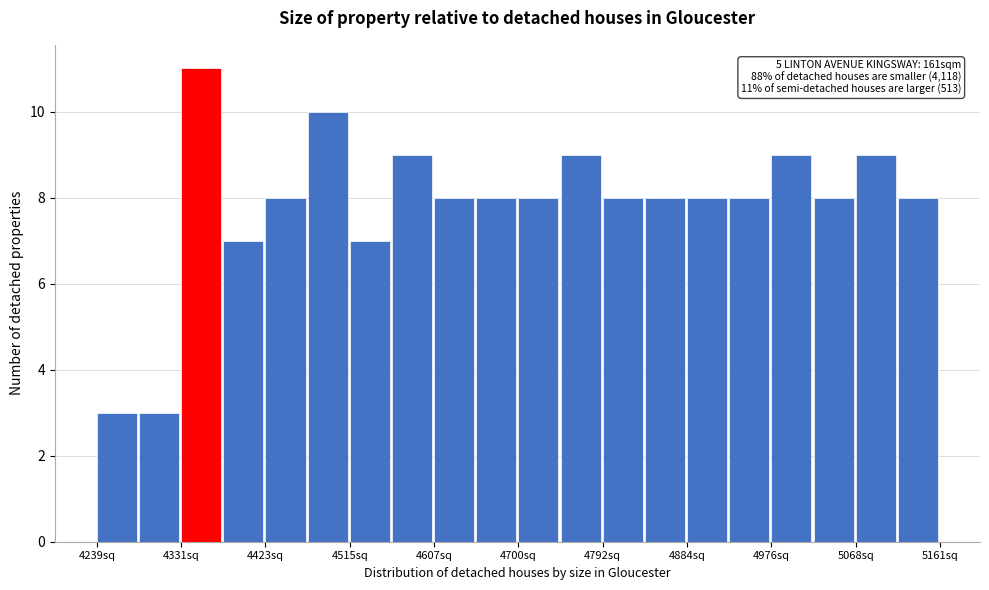

Which range on the x-axis has the tallest bar?

4330 to 4380